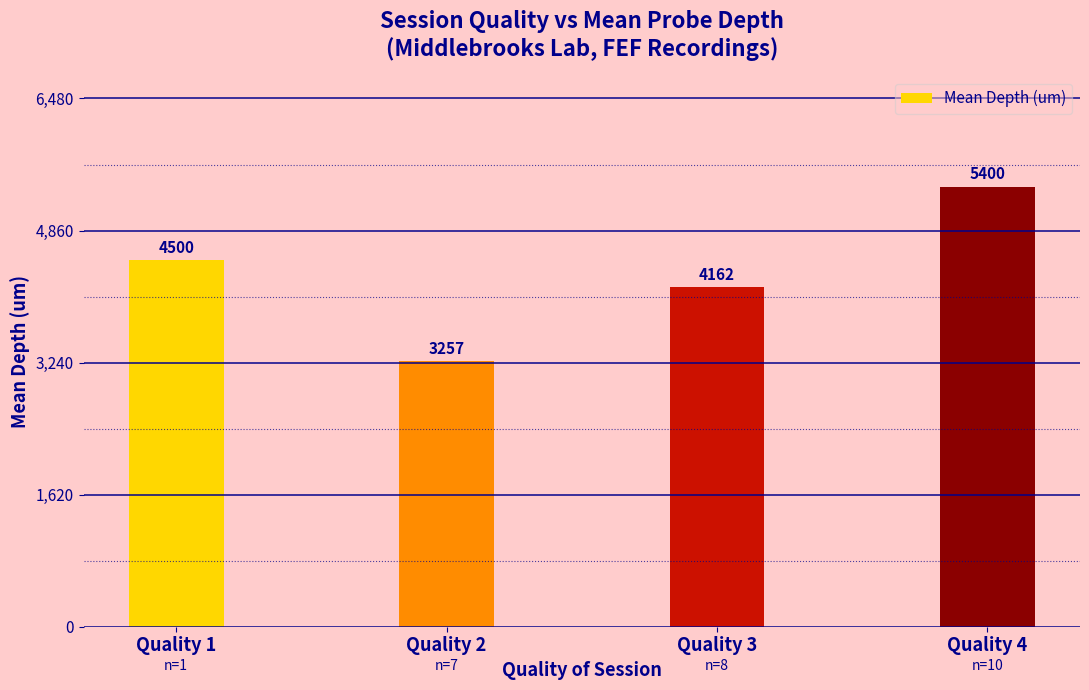

The chart shows a value of 4162.5 at Quality 3. True or false?

True